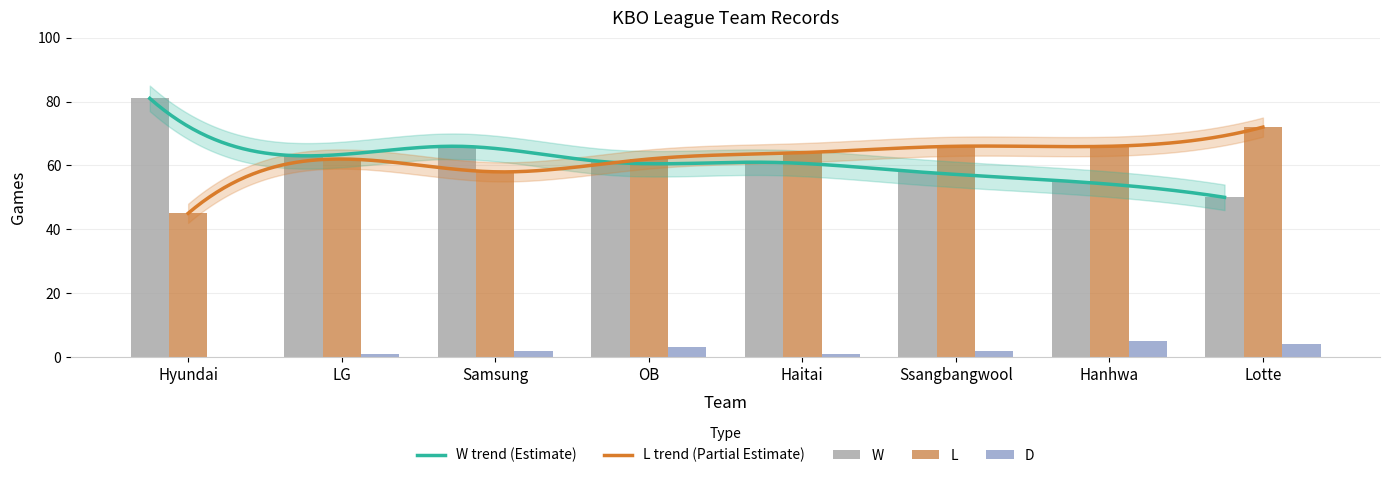

What is the value of the L bar at the 7th from the left?

66